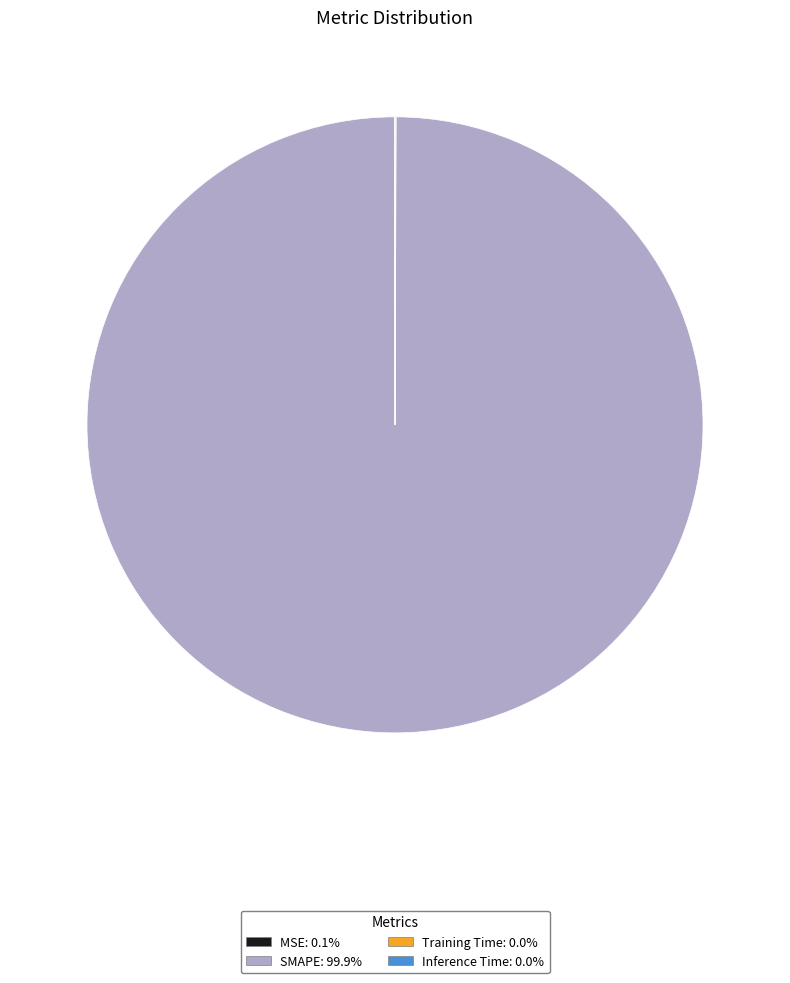

Which slice is the largest?

SMAPE